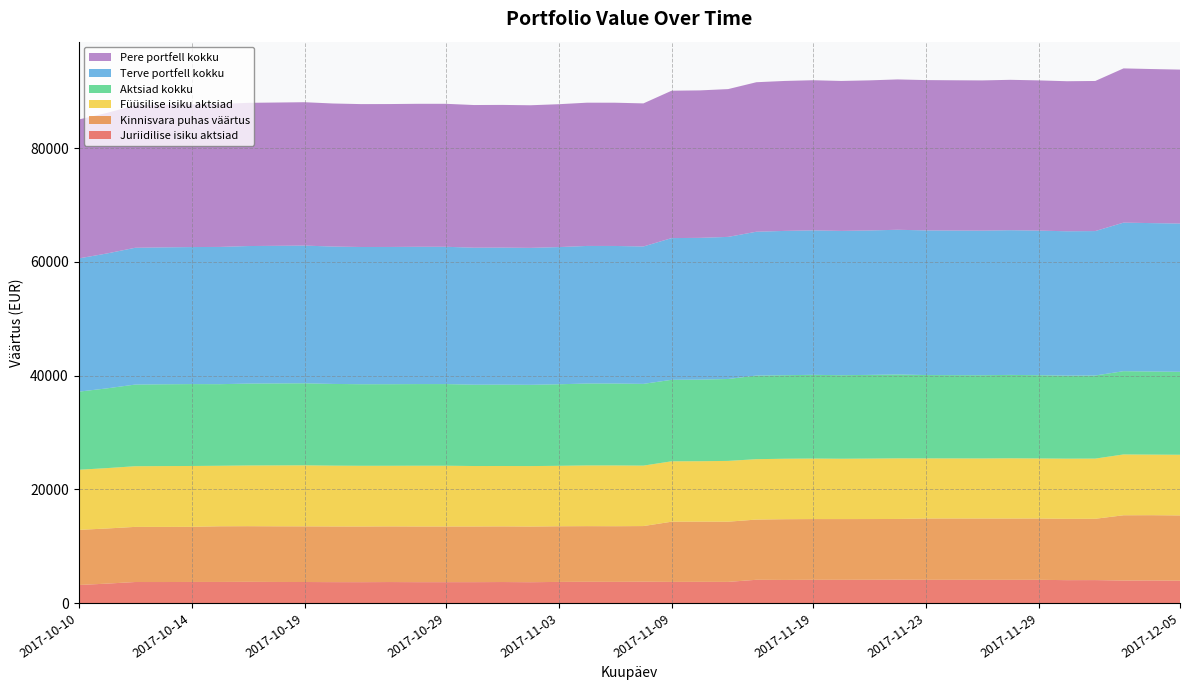

Reading left to right, extract all data points from this chart.

Kinnisvara puhas väärtus: 9698	9698	9698	9698	9698	9790	9790	9790	9790	9790	9790	9790	9790	9790	9790	9790	9790	9790	9790	9790	9790	10591	10591	10591	10591	10683	10683	10683	10683	10683	10783	10783	10783	10783	10783	10783	10783	11483	11483	11483
Füüsilise isiku aktsiad: 10571	10618	10669	10696	10701	10645	10679	10714	10735	10700	10679	10660	10690	10690	10635	10620	10636	10632	10678	10690	10633	10622	10625	10691	10622	10636	10643	10613	10634	10661	10577	10567	10566	10595	10564	10585	10585	10695	10654	10671
Juriidilise isiku aktsiad: 3164	3408	3691	3689	3702	3704	3722	3700	3693	3672	3666	3687	3668	3668	3669	3689	3658	3708	3729	3716	3743	3711	3722	3713	4084	4057	4082	4080	4085	4099	4079	4081	4076	4073	4079	4021	4032	3950	3963	3921
Aktsiad kokku: 13735	14026	14360	14385	14403	14349	14401	14414	14428	14372	14345	14347	14358	14358	14304	14309	14294	14340	14407	14406	14376	14333	14347	14404	14706	14693	14725	14693	14719	14760	14656	14648	14642	14668	14643	14606	14617	14645	14617	14592
Terve portfell kokku: 23433	23724	24058	24083	24101	24139	24191	24204	24218	24162	24135	24137	24148	24148	24094	24099	24084	24130	24197	24196	24166	24924	24938	24995	25297	25376	25408	25376	25402	25443	25439	25431	25425	25451	25426	25389	25400	26128	26100	26075
Pere portfell kokku: 24433	24724	25058	25083	25101	25139	25191	25204	25218	25162	25135	25137	25148	25148	25094	25099	25084	25130	25197	25196	25166	25924	25938	25995	26297	26376	26408	26376	26402	26443	26439	26431	26425	26451	26426	26389	26400	27128	27100	27075